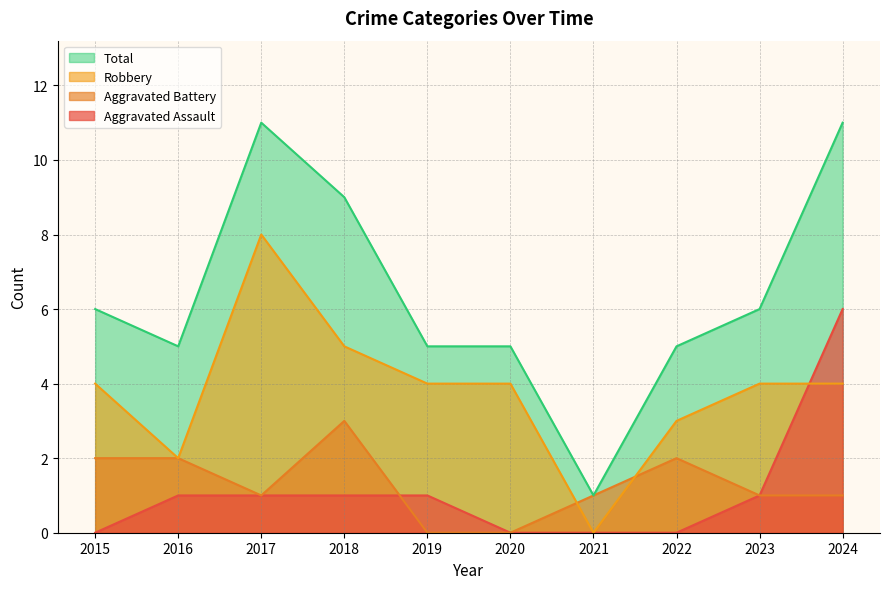

Where does the Aggravated Battery series first go above 1?

2015